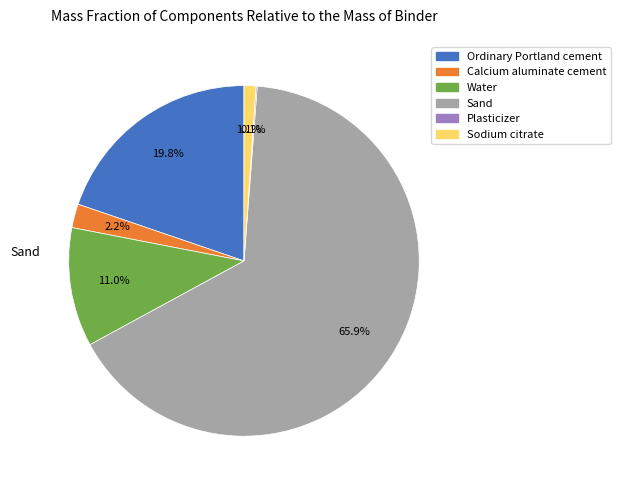

Does any single category account for the majority?

Yes